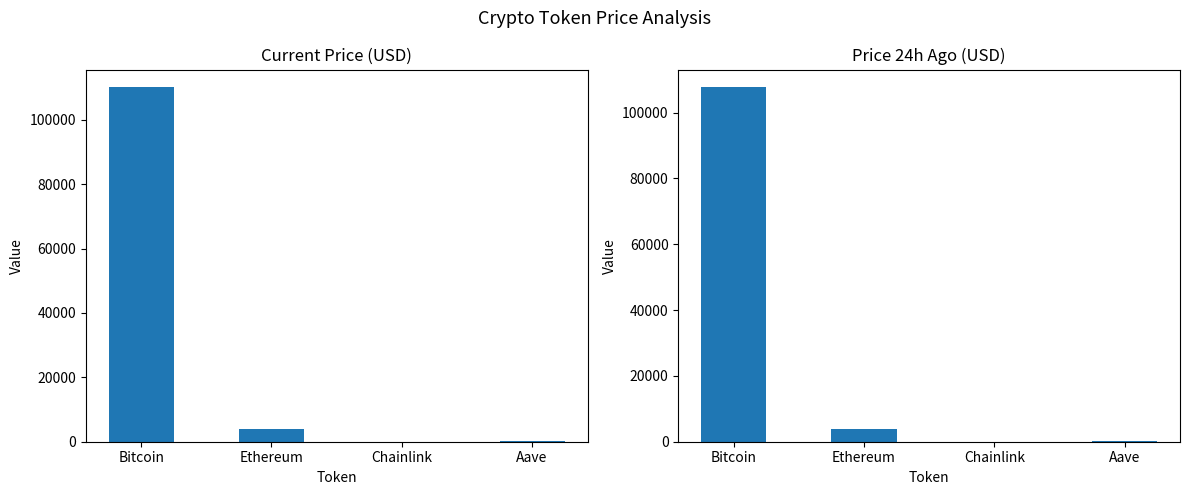

At which label does price24hAgo reach its minimum?

Chainlink